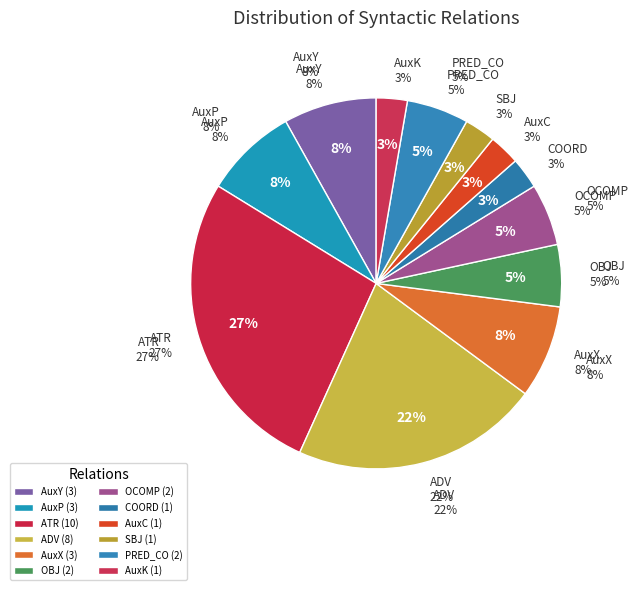

The SBJ slice represents 10% of the pie. True or false?

False